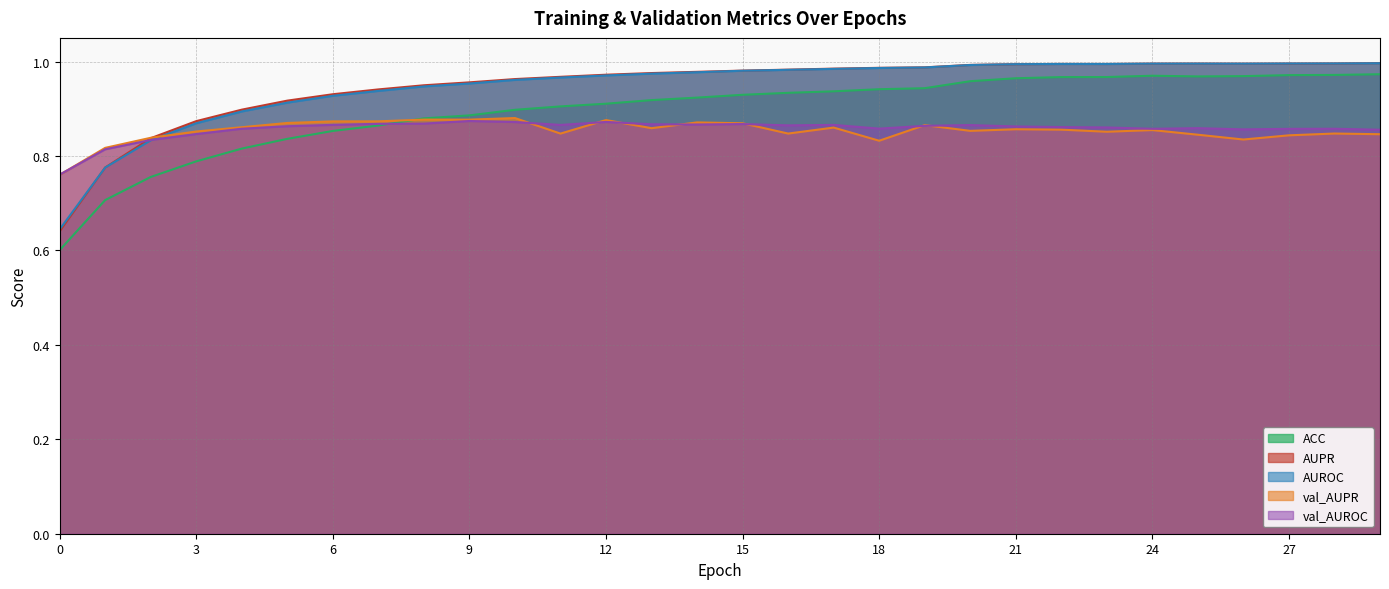

What is the spread (max minus min) of values at 15?

0.1